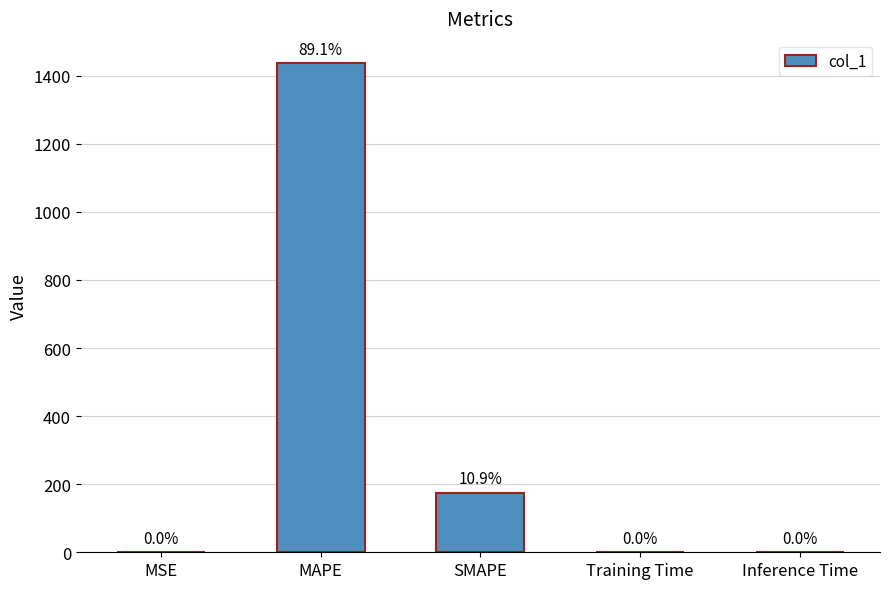

At which label is the value closest to 718?

SMAPE